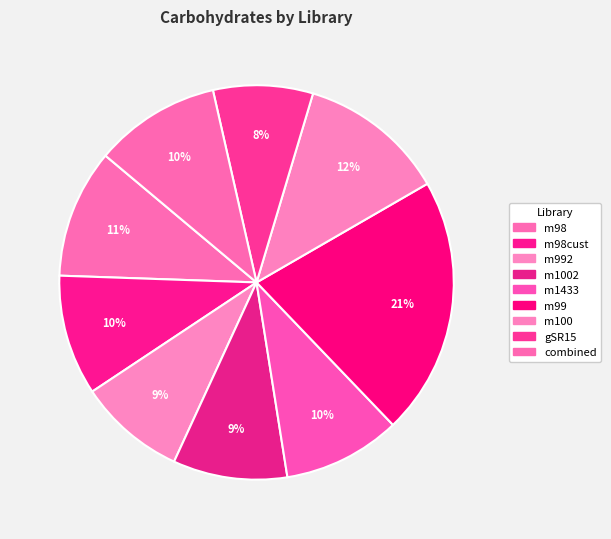

How many slices are in this pie chart?

9